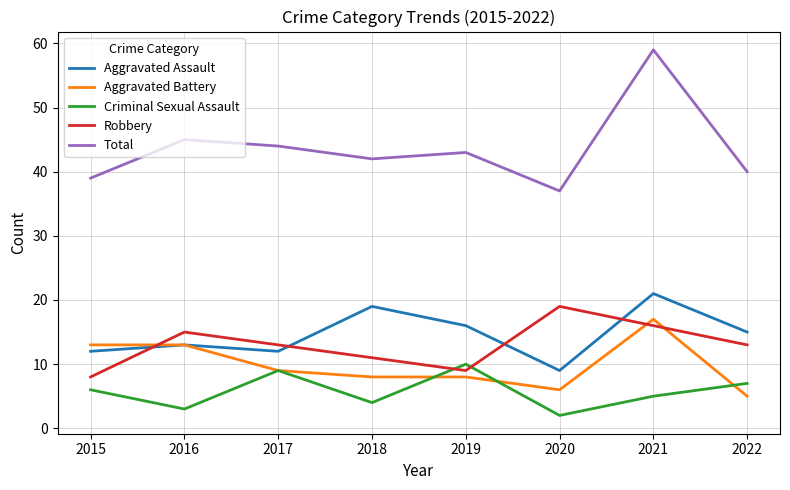

At how many categories does at least one series exceed 51?

1